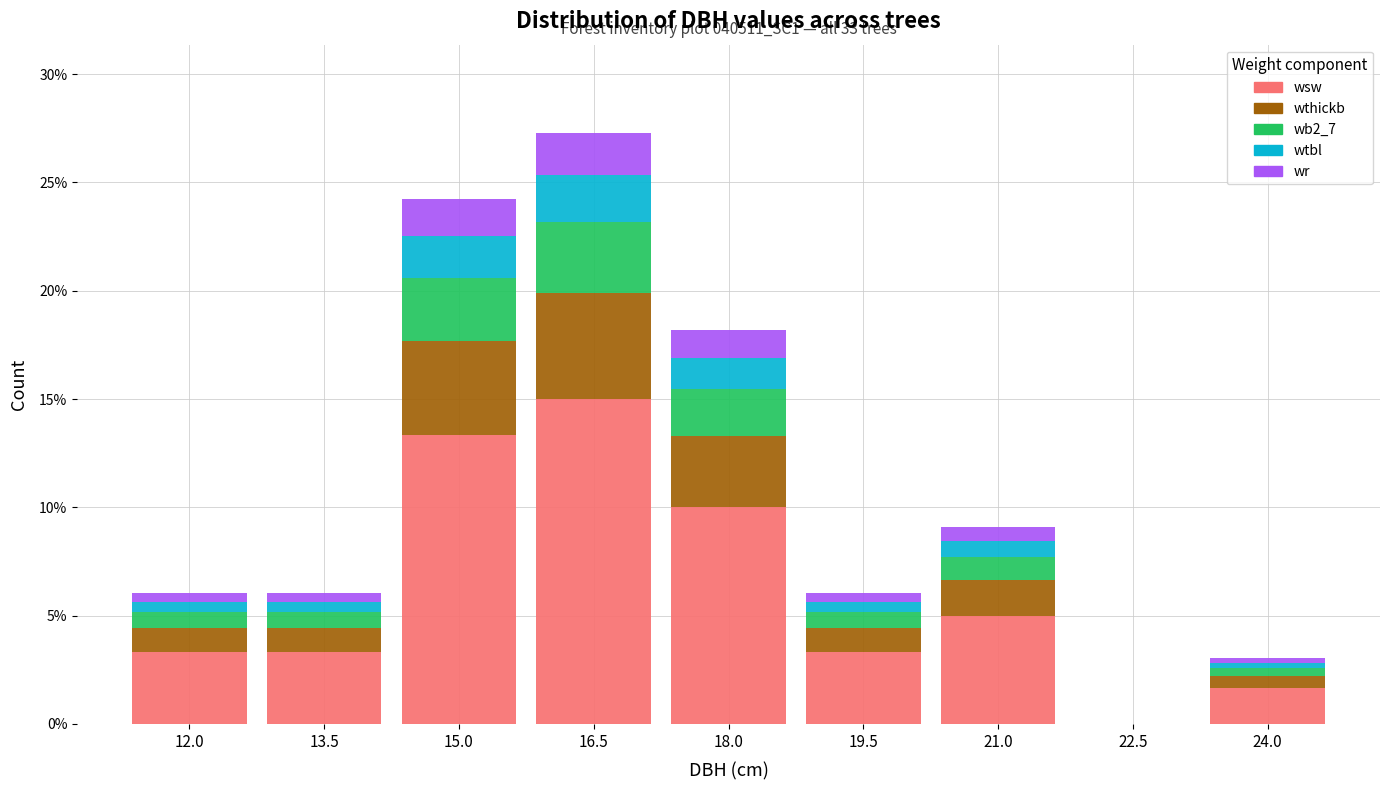

At which label is wsw closest to 7?

21.0